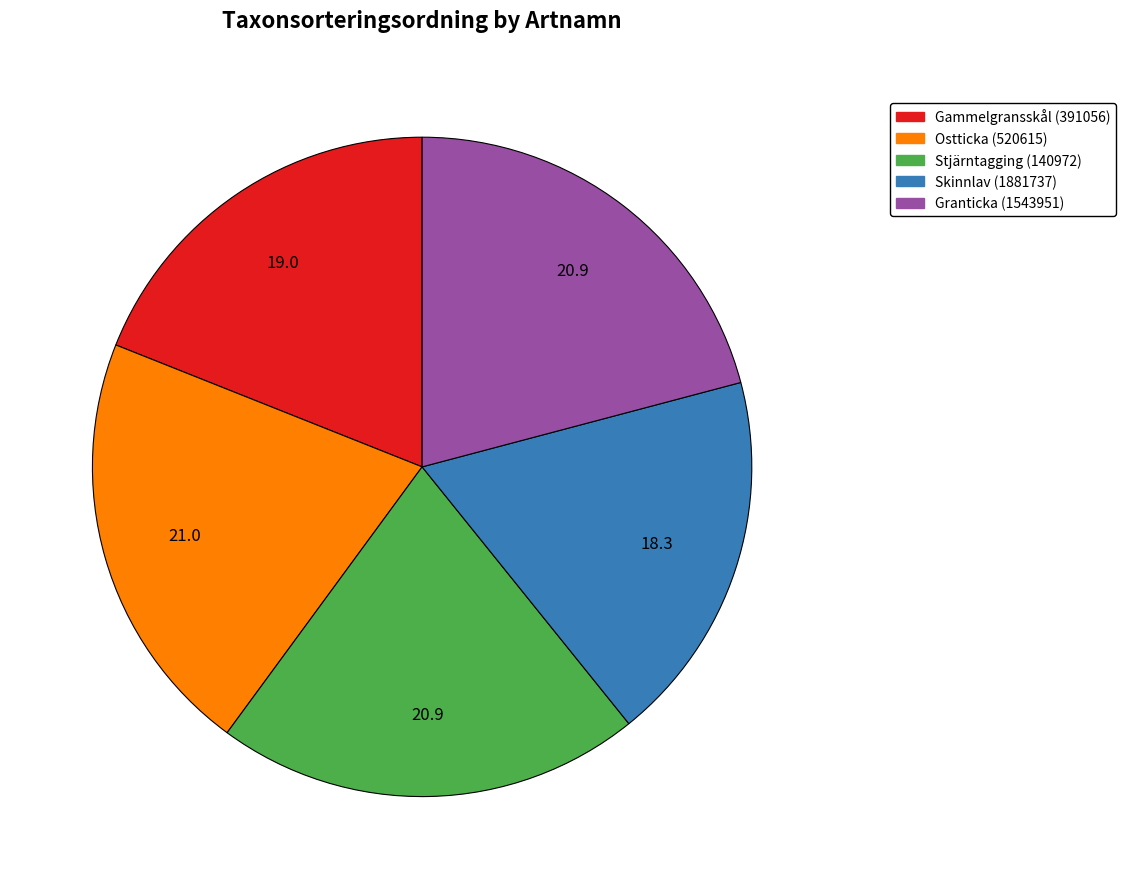

Is it true that Granticka (1543951) is 26% of the pie?

False